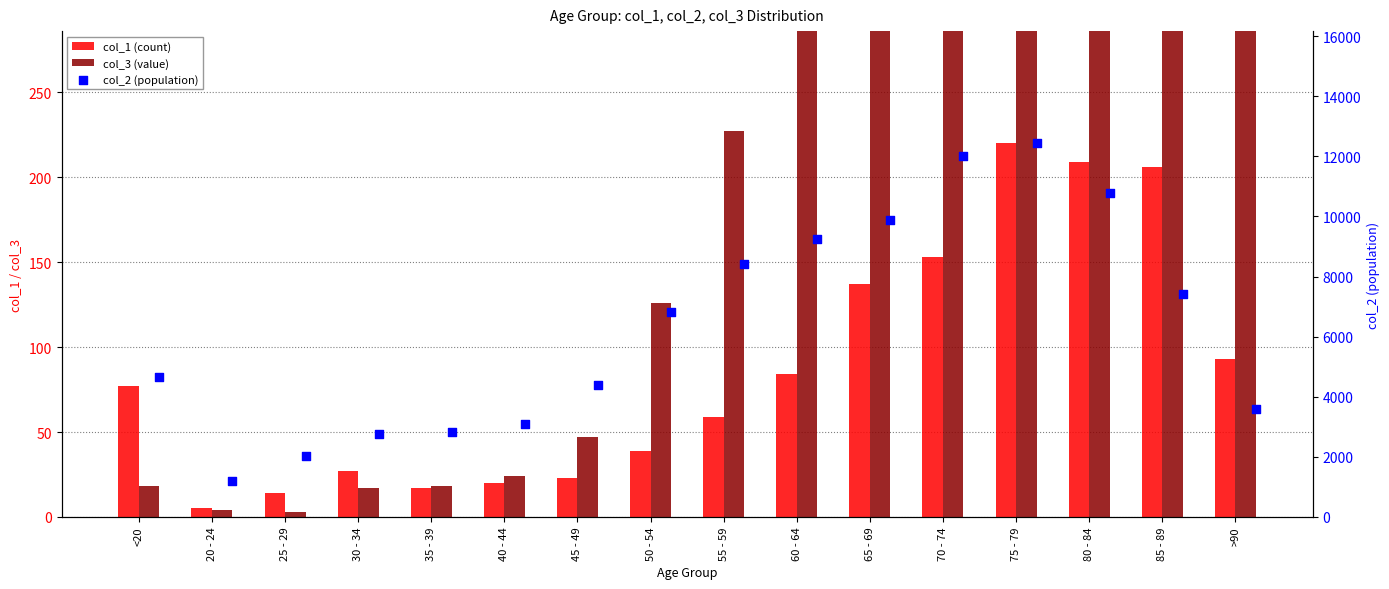

What is the total value across all series at 85 - 89?

10171